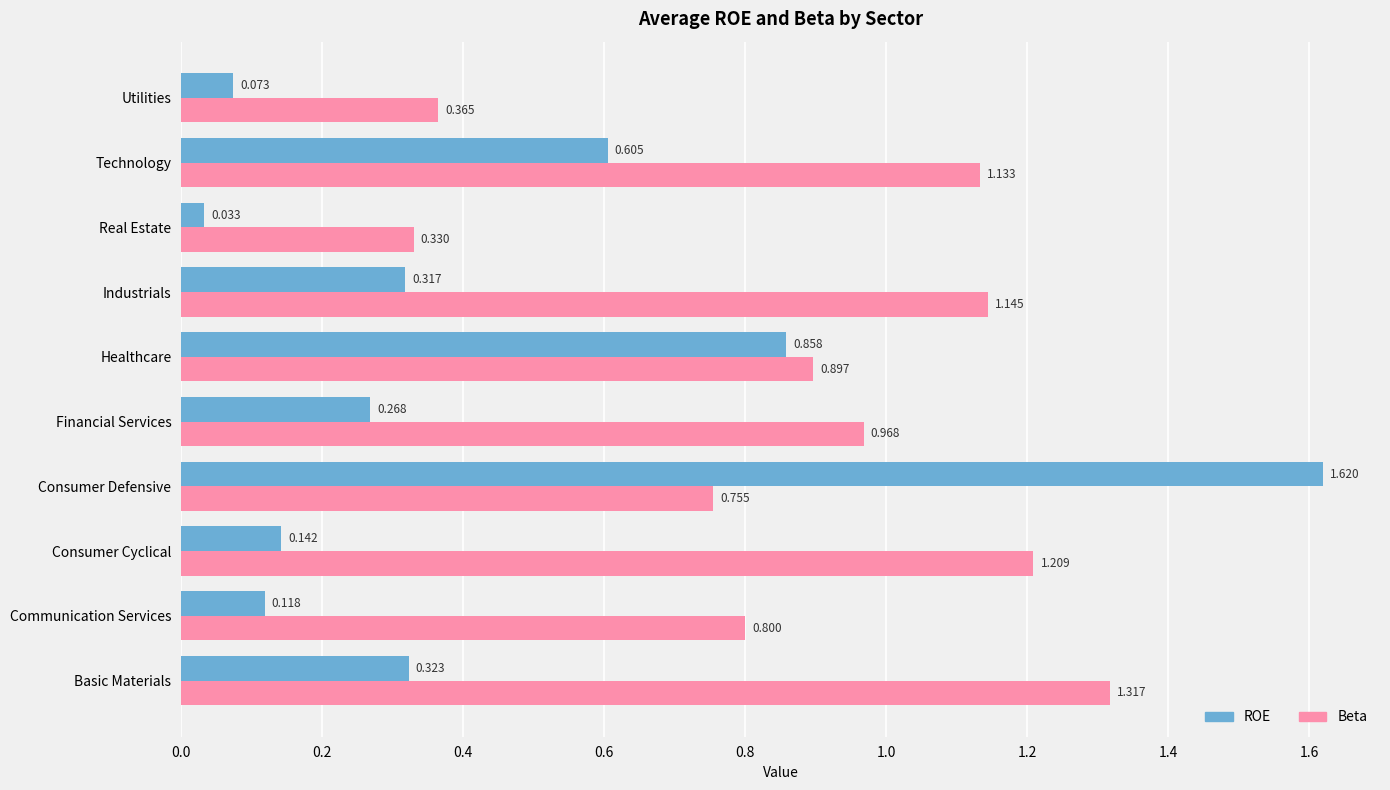

At which category does the chart reach its peak across all series?

Consumer Defensive